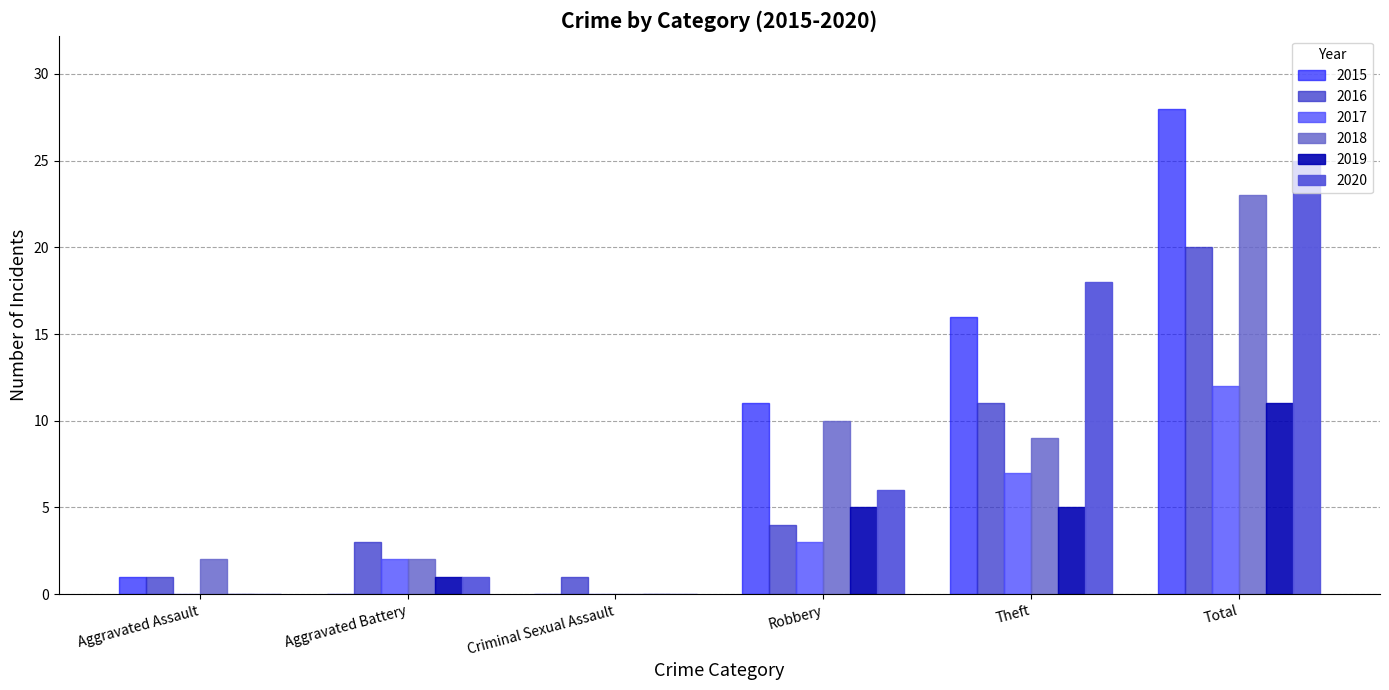

The 2020 series shows 25 at Total. True or false?

True